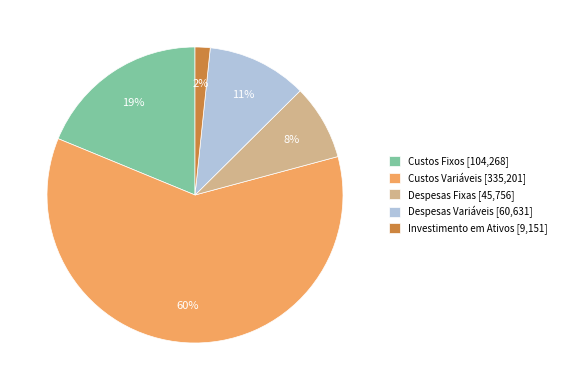

Does Despesas Variáveis [60,631] account for over 50% of the chart?

No